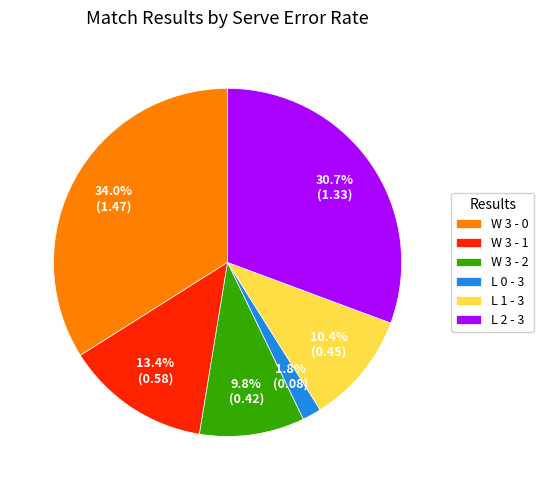

How many slices are in this pie chart?

6